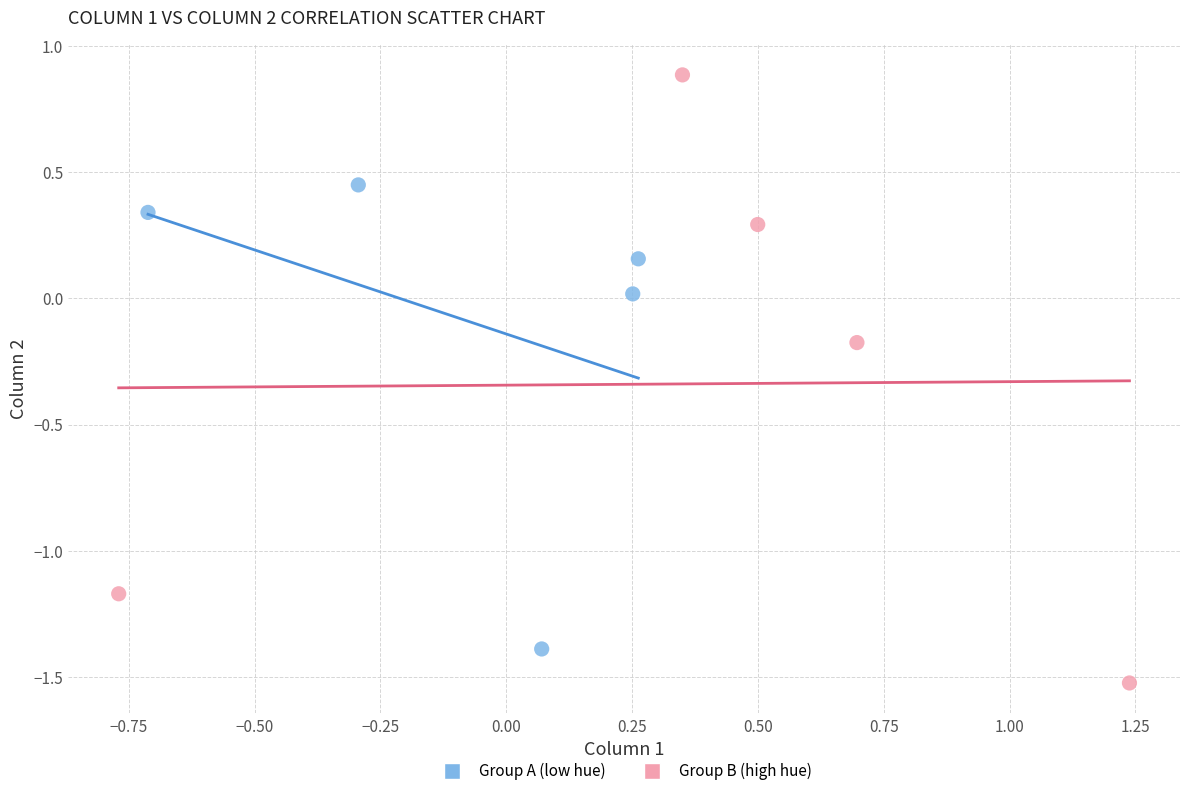

Which series contains the highest Y value?

Group B (high hue)